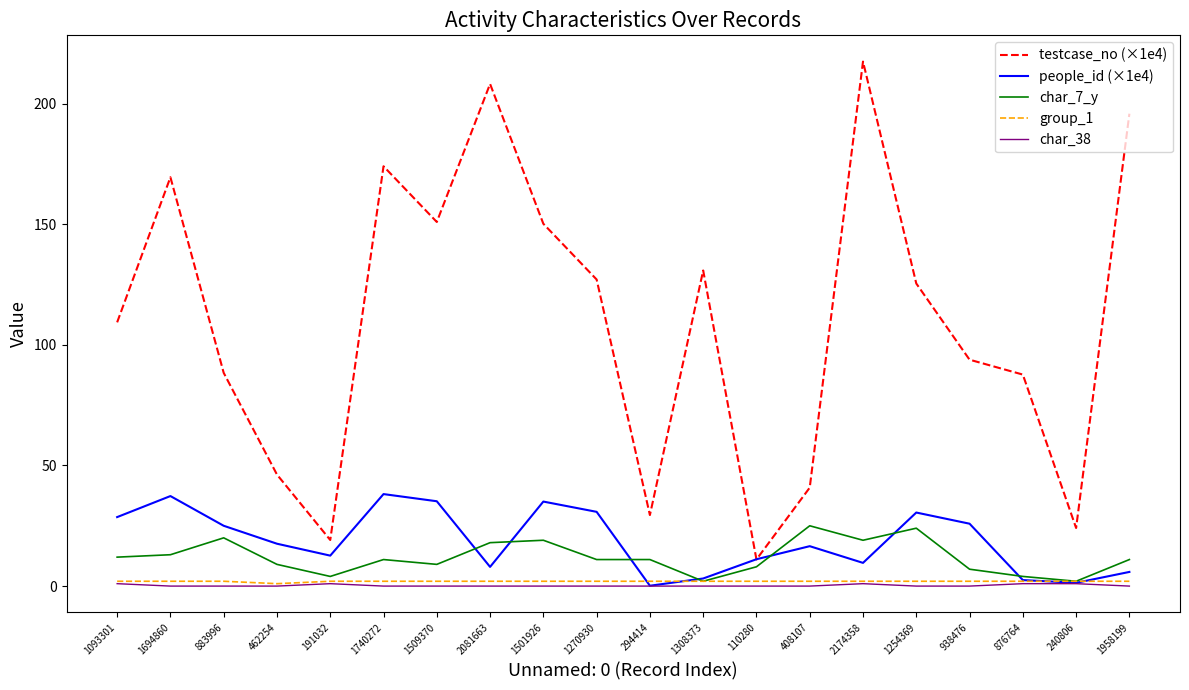

What is the spread (max minus min) of values at 1270930?

127.1